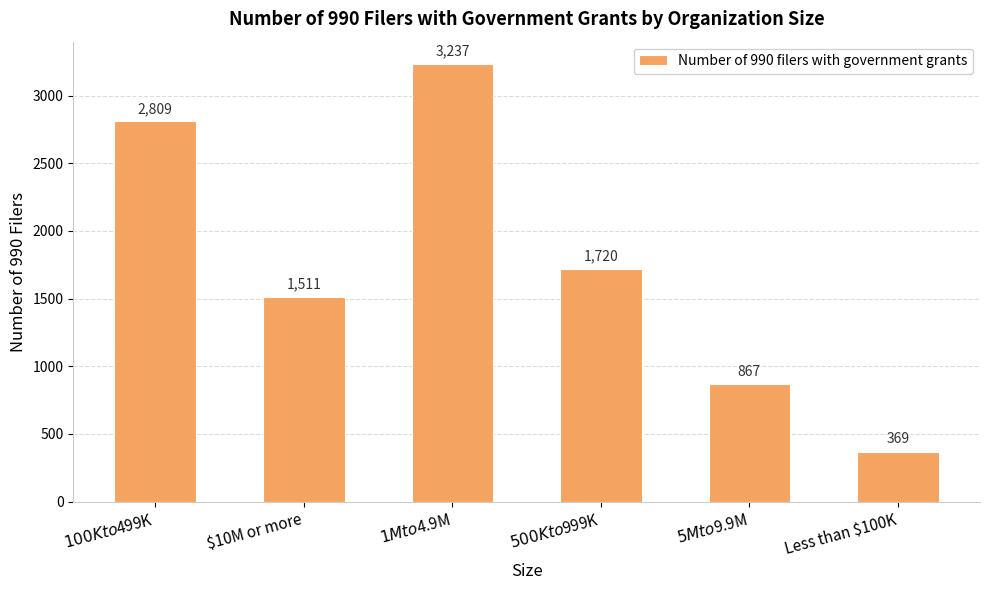

What is the difference between the maximum and minimum values?

2868